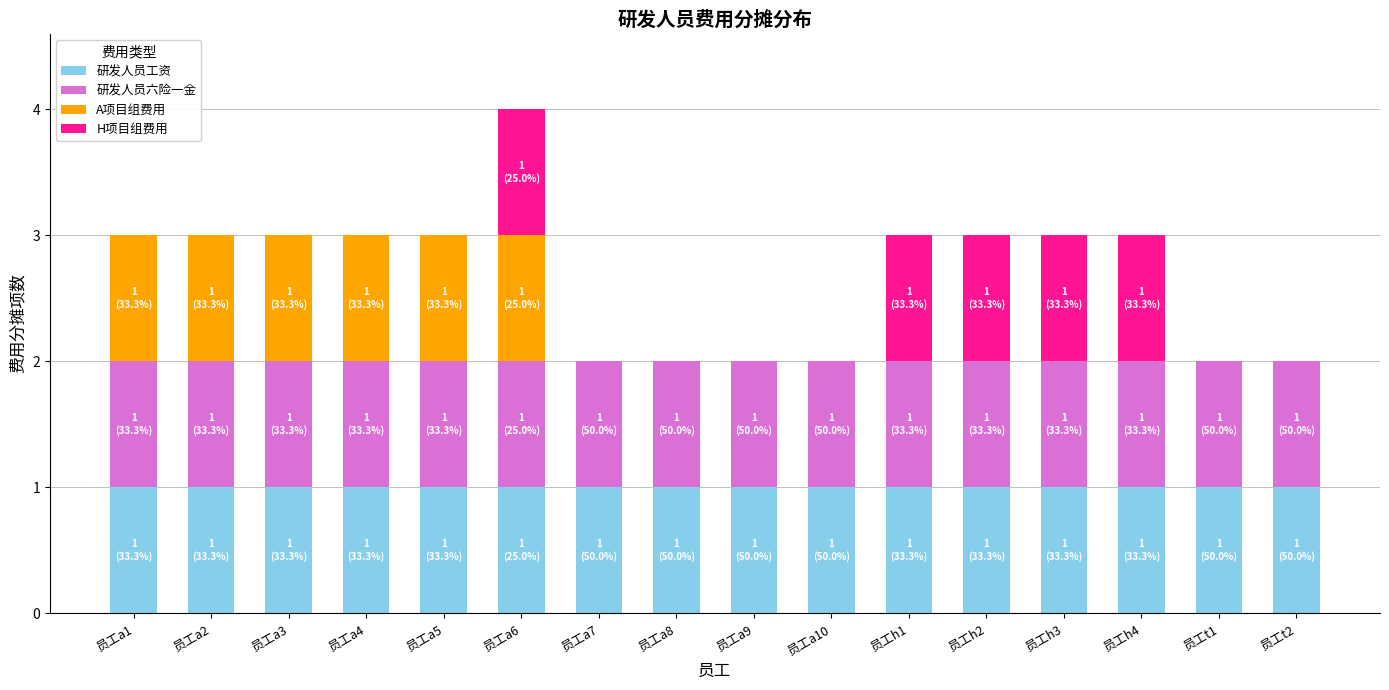

At which category is the sum across all series the highest?

员工a6